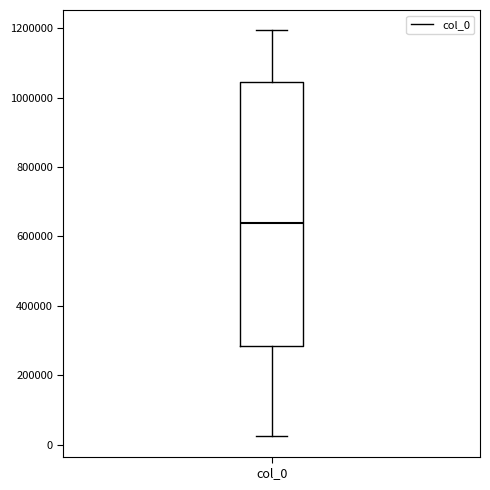

Read this box plot against the y-axis: the position of the median line, the range covered by the box, and the ends of both whiskers. The values are not printed on the chart, so give them approximately, as read against the axis.

median 640000, box 280000 to 1040000, whiskers 20000 to 1200000